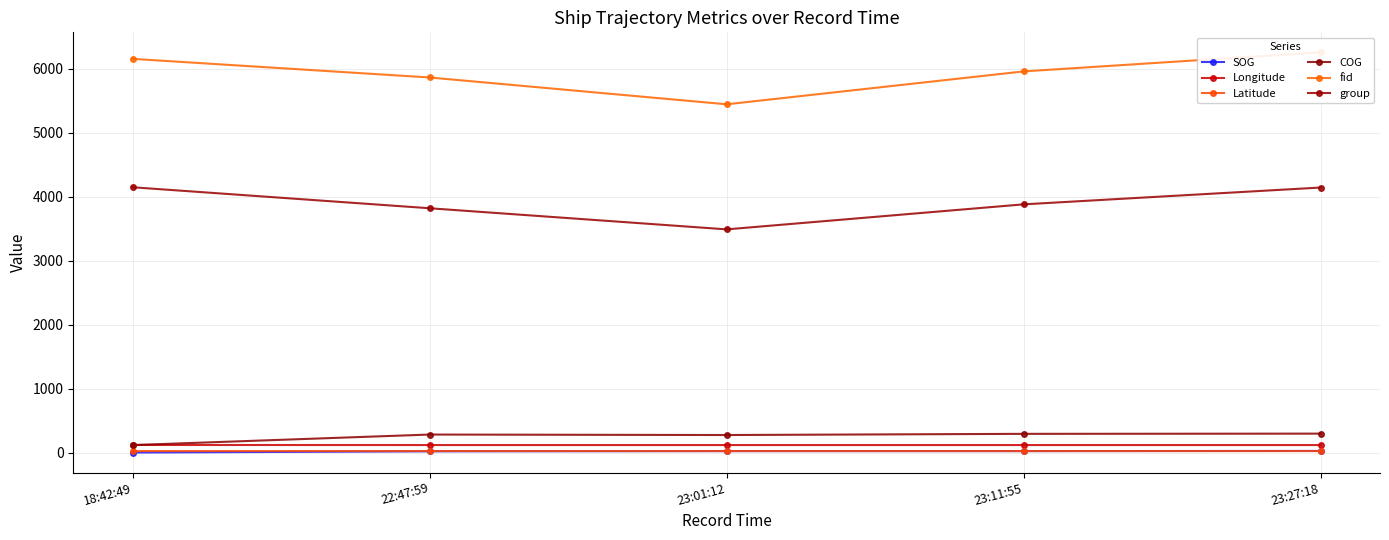

What is the difference between the second highest and second lowest values in the Longitude series?

0.1